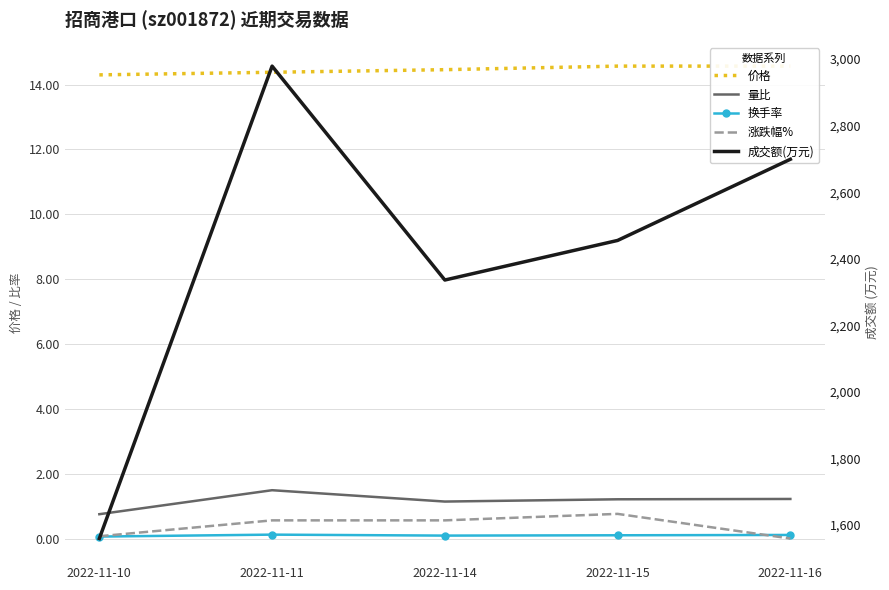

Reading right to left, extract all data points from this chart.

价格: 2022-11-16=14.6	2022-11-15=14.6	2022-11-14=14.5	2022-11-11=14.4	2022-11-10=14.3
量比: 2022-11-16=1.2	2022-11-15=1.2	2022-11-14=1.1	2022-11-11=1.5	2022-11-10=0.8
换手率: 2022-11-16=0.1	2022-11-15=0.1	2022-11-14=0.1	2022-11-11=0.1	2022-11-10=0.1
涨跌幅%: 2022-11-16=0.0	2022-11-15=0.8	2022-11-14=0.6	2022-11-11=0.6	2022-11-10=0.1
成交额(万元): 2022-11-16=2699.0	2022-11-15=2455.0	2022-11-14=2336.0	2022-11-11=2979.0	2022-11-10=1559.0